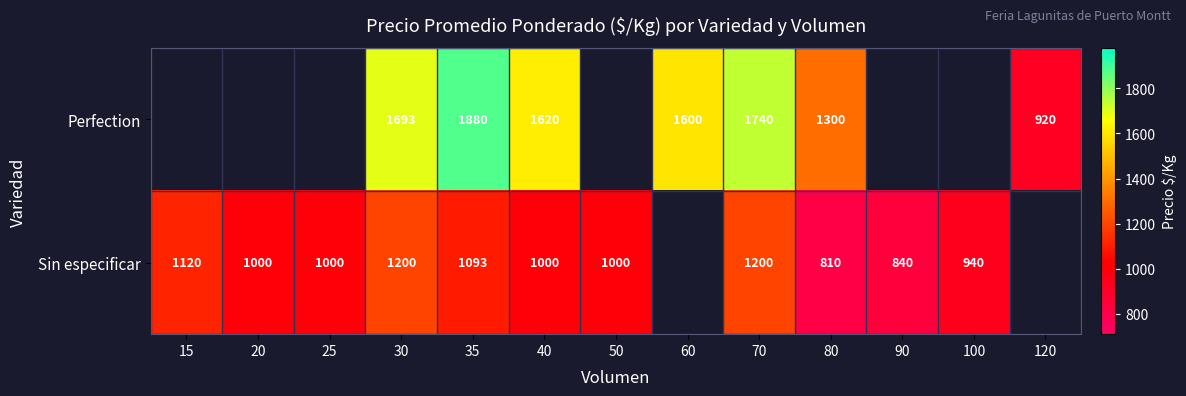

What is the spread (max minus min) of values at 30?

493